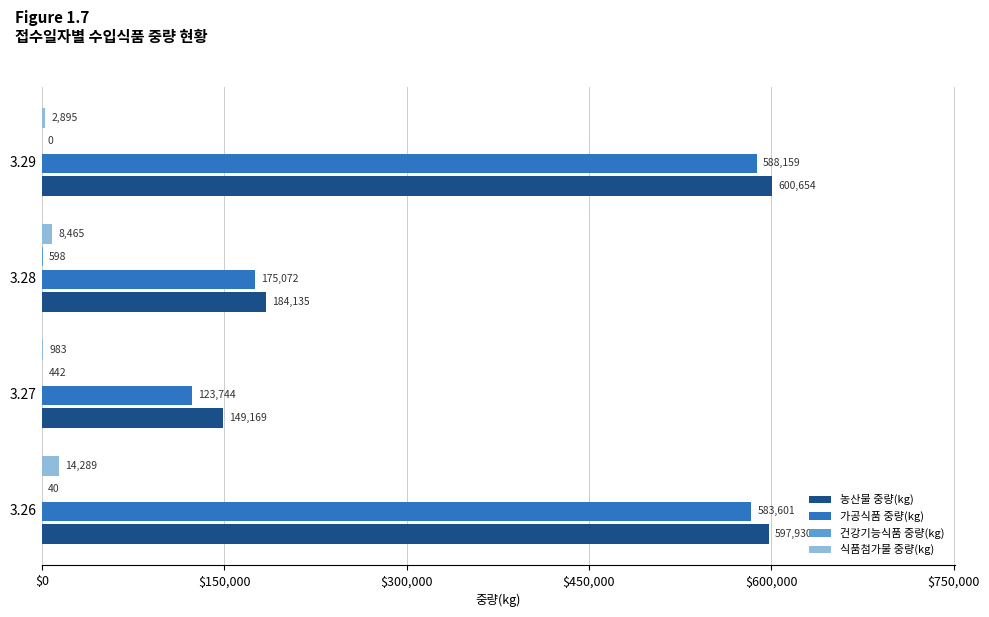

True or false: 식품첨가물 중량(kg) has a value of 983 at 3.27.

True